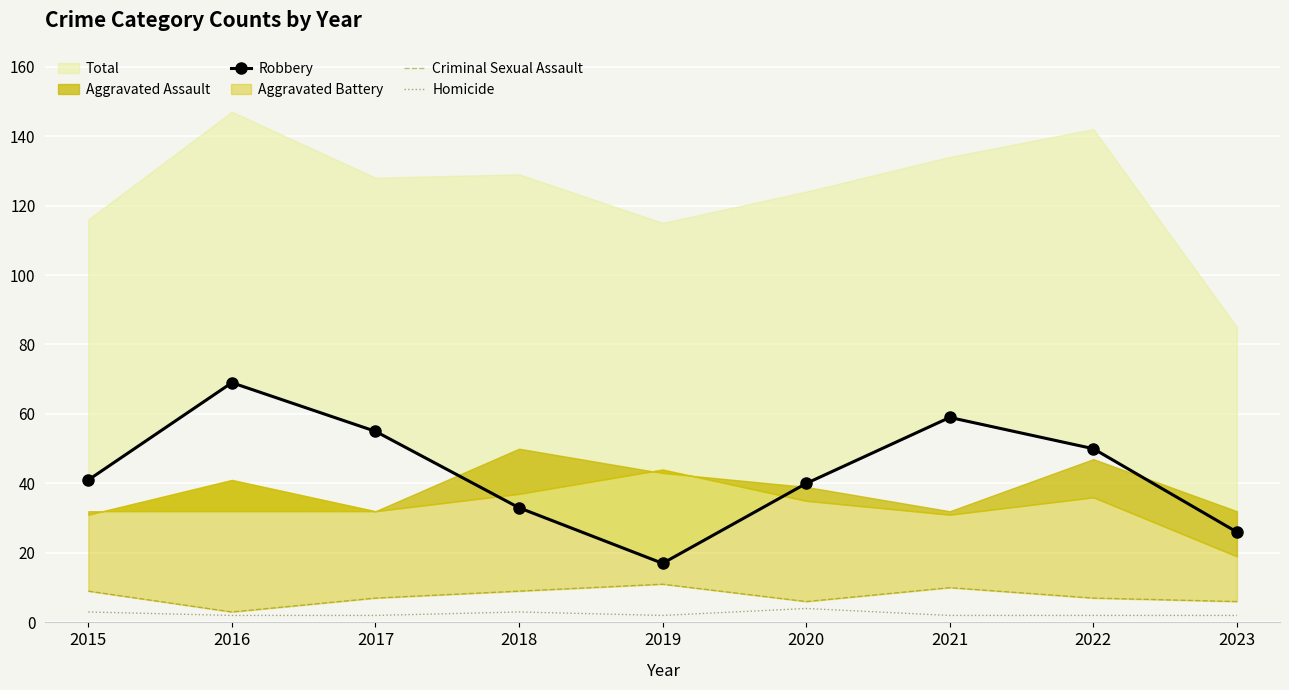

Between 2017 and 2022, which series saw the biggest shift?

Robbery